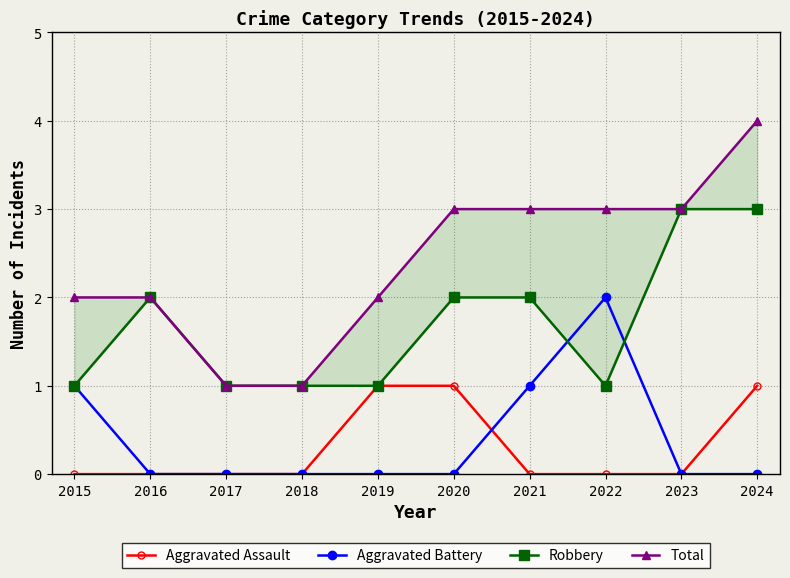

What is the sum of all Aggravated Assault values?

3